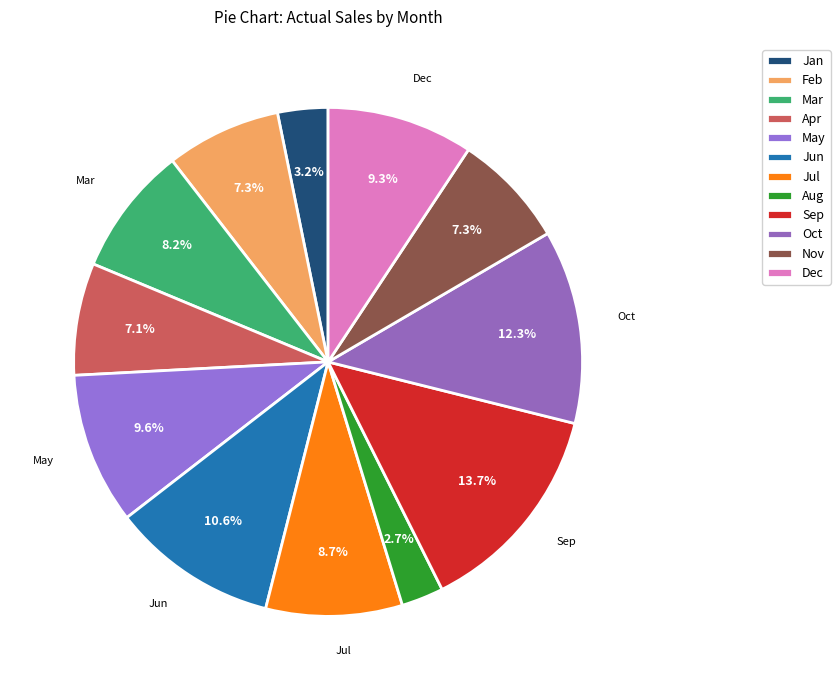

Is there any slice that represents more than half of the pie?

No